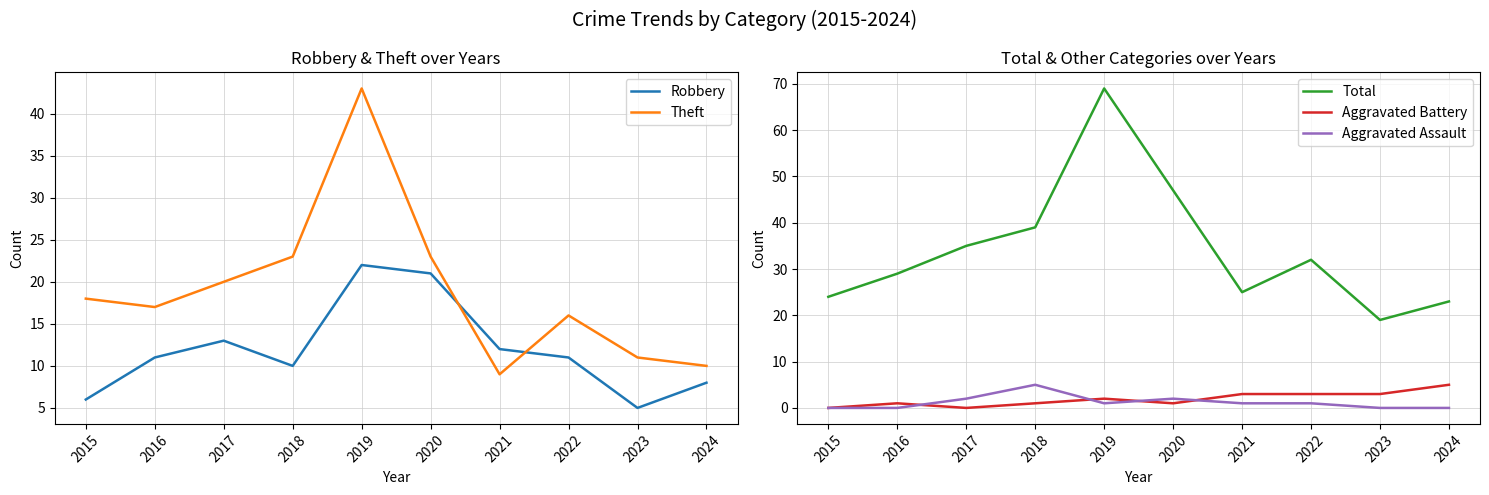

What is the value of the Theft point at the 9th from the left?

11